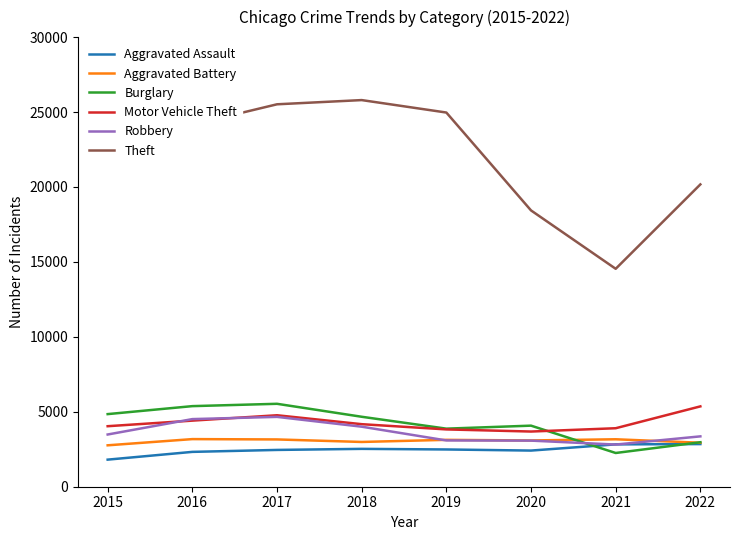

True or false: Motor Vehicle Theft and Theft cross at least once.

False